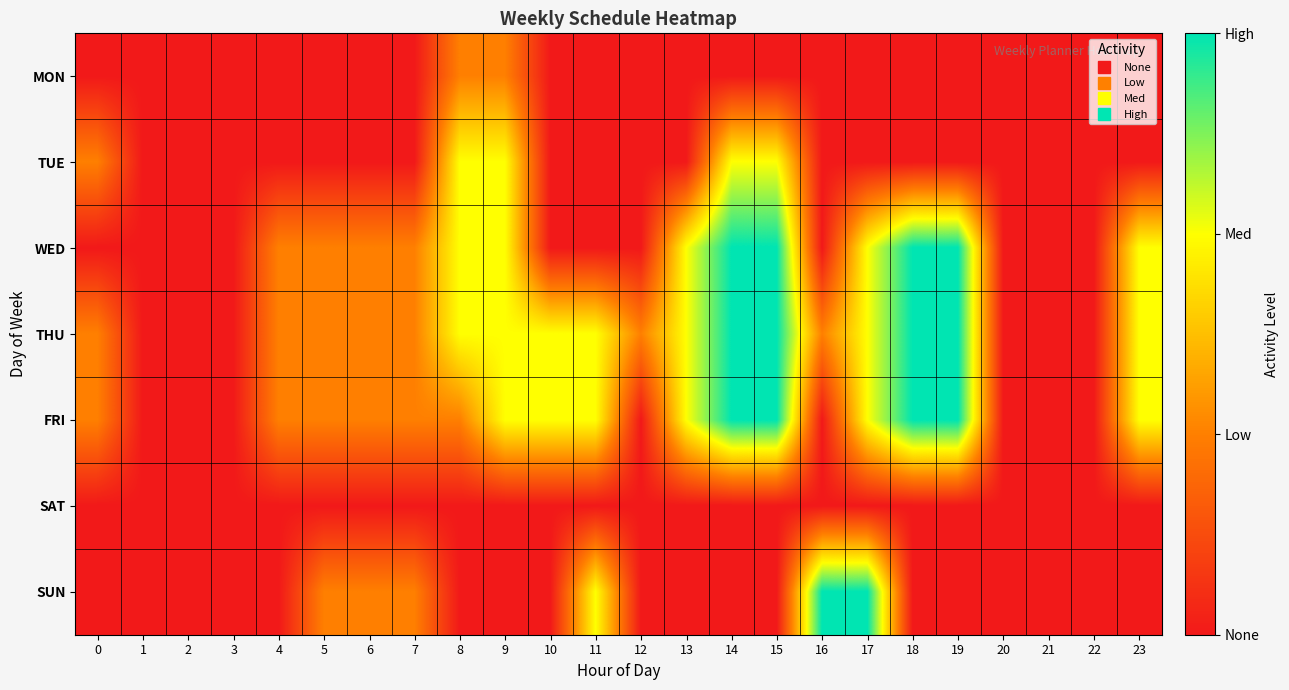

Which series has the largest range (max minus min)?

WED